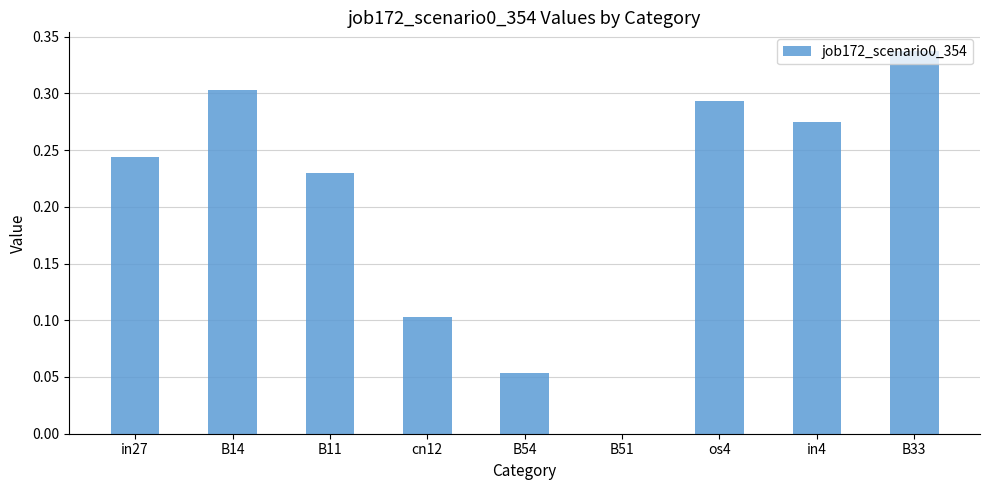

Which label corresponds to the largest value in the chart?

B33